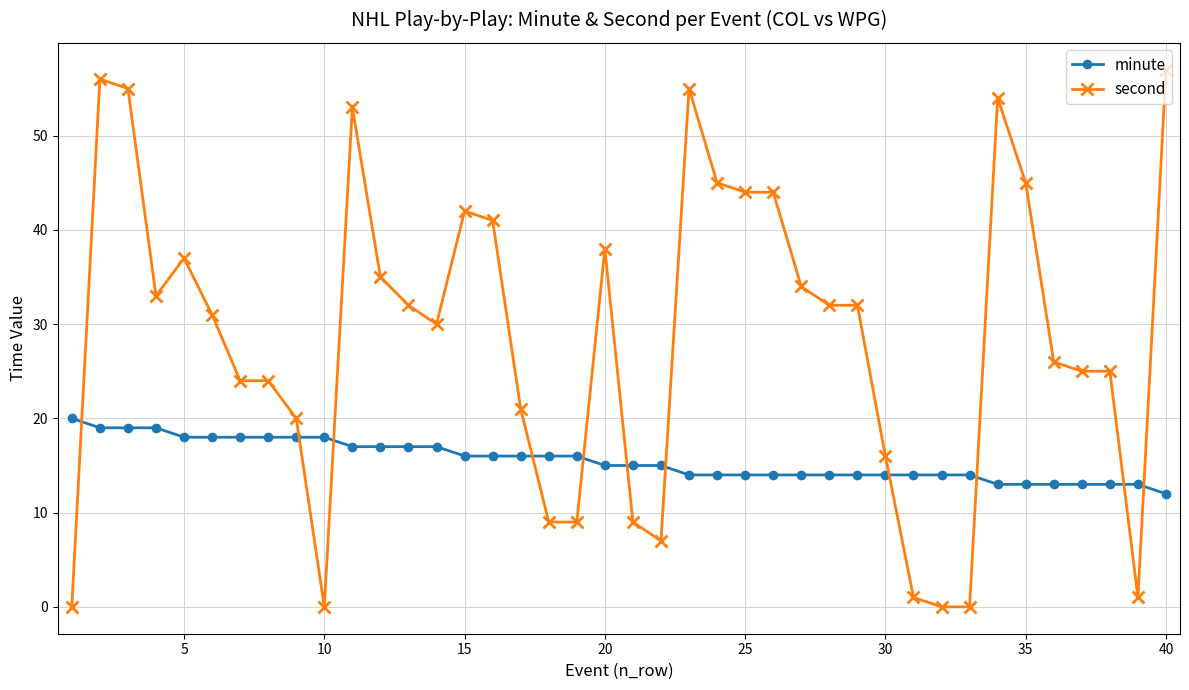

Which series has the largest total across all categories?

second